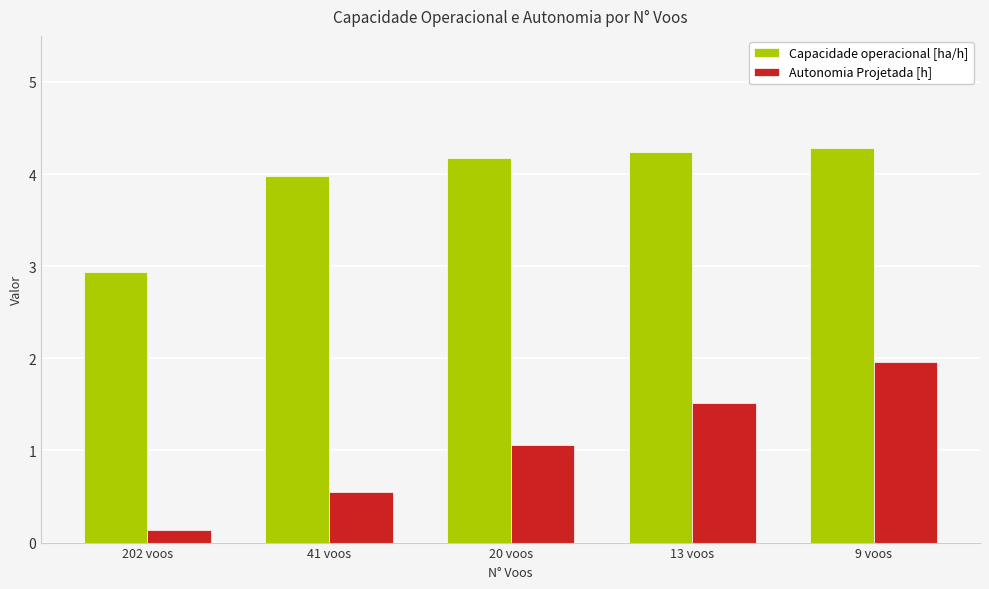

Reading left to right, transcribe all the data shown in this chart.

Capacidade operacional [ha/h]: 2.9	4.0	4.2	4.2	4.3
Autonomia Projetada [h]: 0.1	0.6	1.1	1.5	2.0